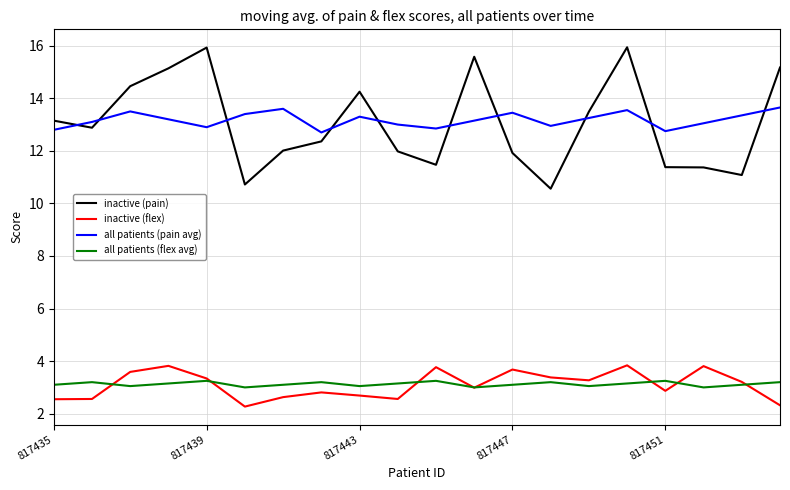

What is the lowest value of the all patients (pain avg) series?

12.7